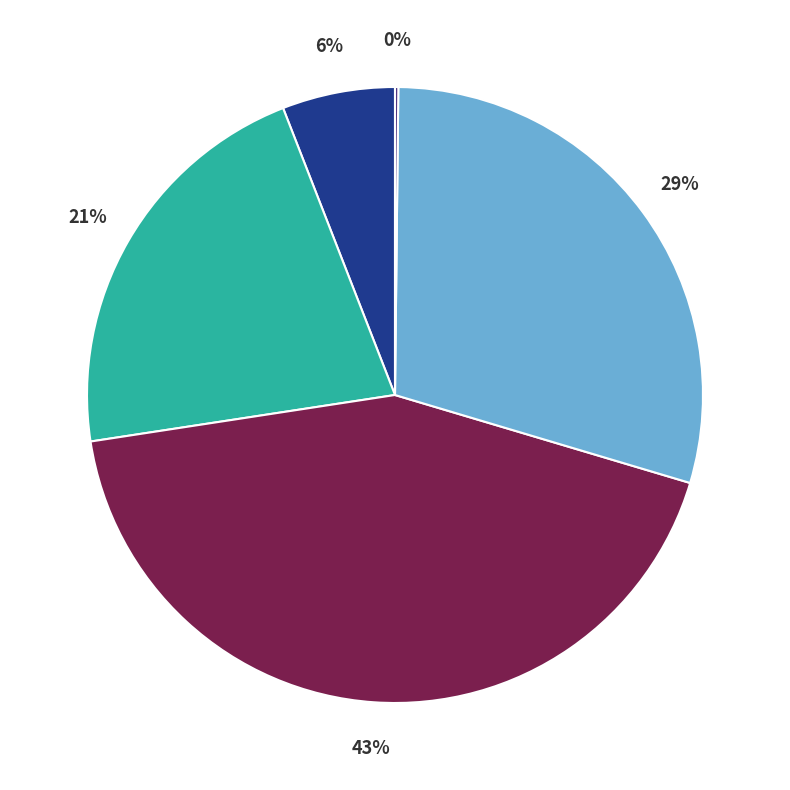

To the nearest percent, what is the difference between the largest and smallest slice percentages?

43%